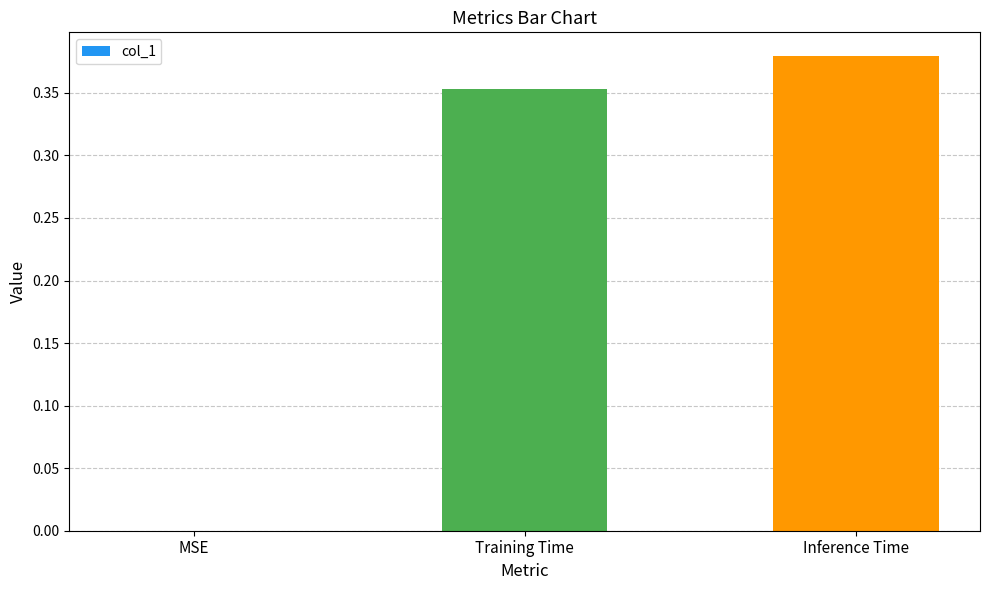

What is the sum of the values at Training Time and Inference Time?

0.7